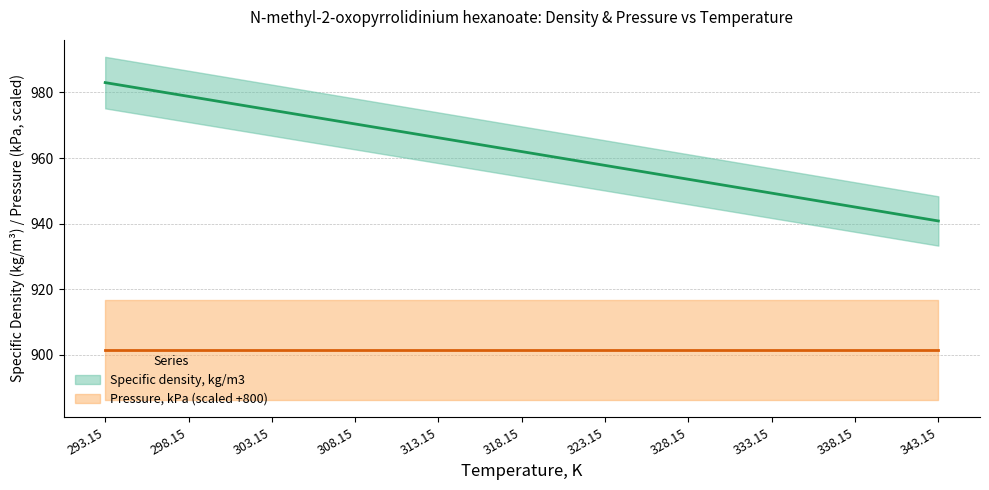

List the labels in order of value, smallest first.

343.15, 338.15, 333.15, 328.15, 323.15, 318.15, 313.15, 308.15, 303.15, 298.15, 293.15